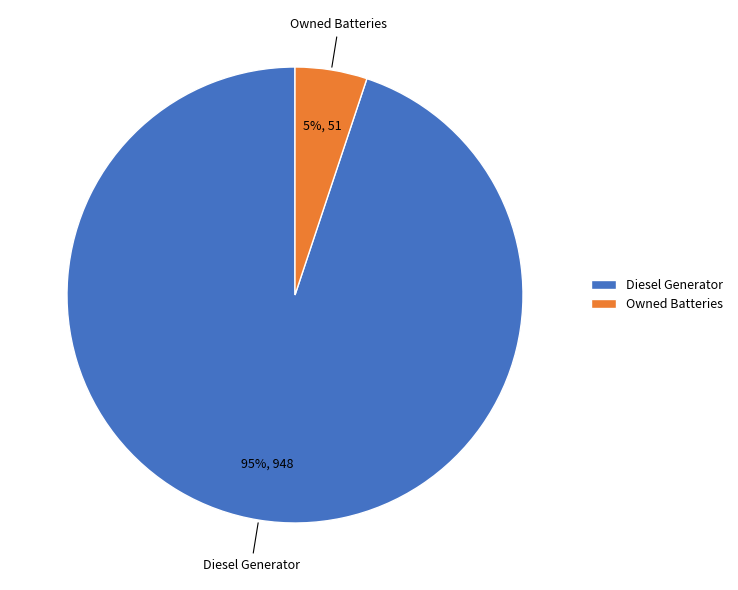

Is it true that Diesel Generator is 95% of the pie?

True